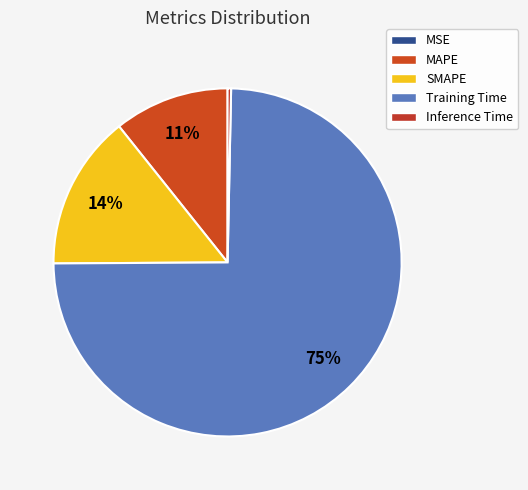

To the nearest percent, what percentage of the pie is Training Time?

75%